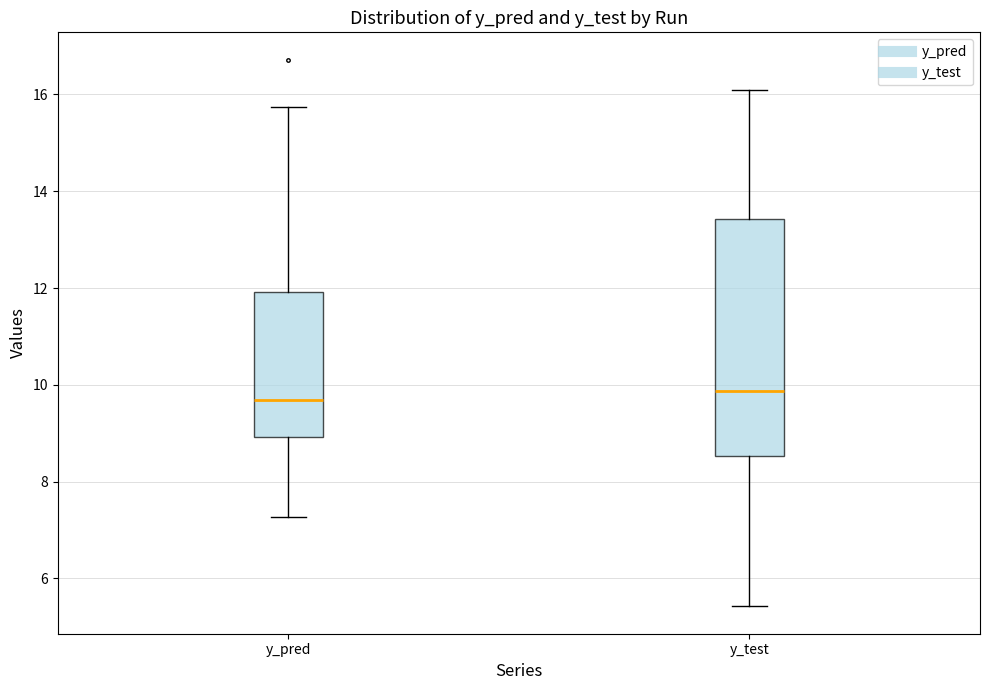

Reading left to right, transcribe this box plot: for each box, give where its median line is, the range the box spans, and where its two whiskers end, as read against the y-axis. The values are not printed on the chart, so give them approximately, as read against the axis.

y_pred: median 9.6, box 9.0 to 12.0, whiskers 7.2 to 15.8
y_test: median 9.8, box 8.6 to 13.4, whiskers 5.4 to 16.0